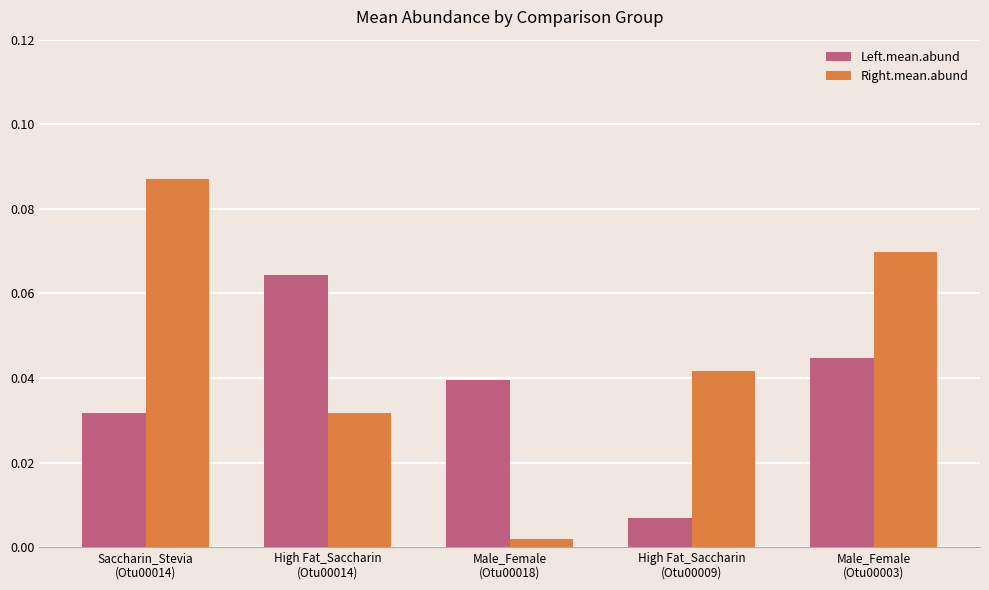

Rank the series by their maximum value, from lowest to highest.

Left.mean.abund, Right.mean.abund